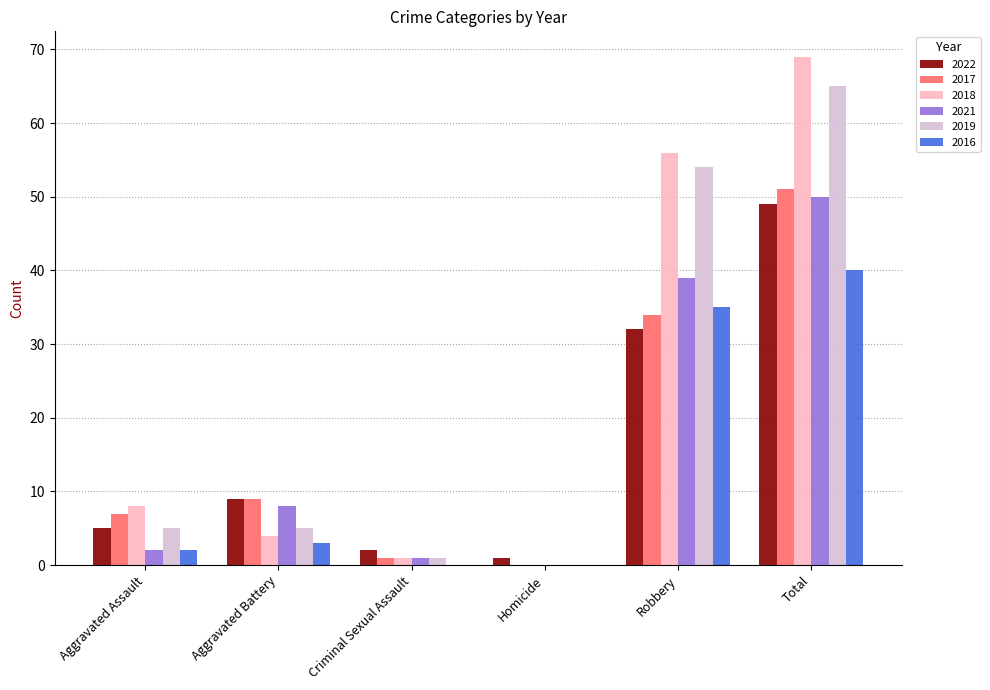

Where is 2022 nearest to the value 25?

Robbery